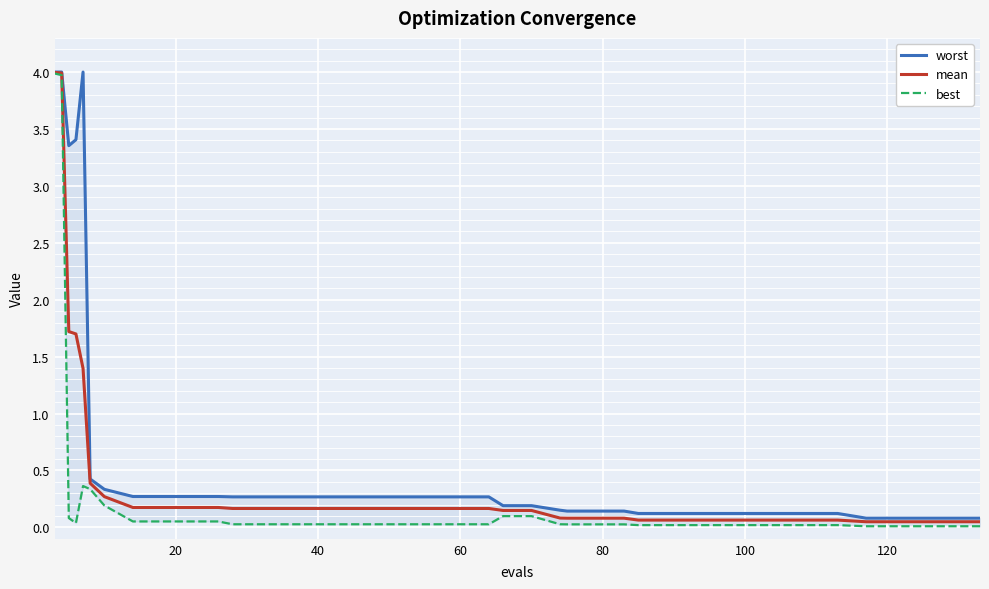

True or false: worst and mean intersect in this chart.

False